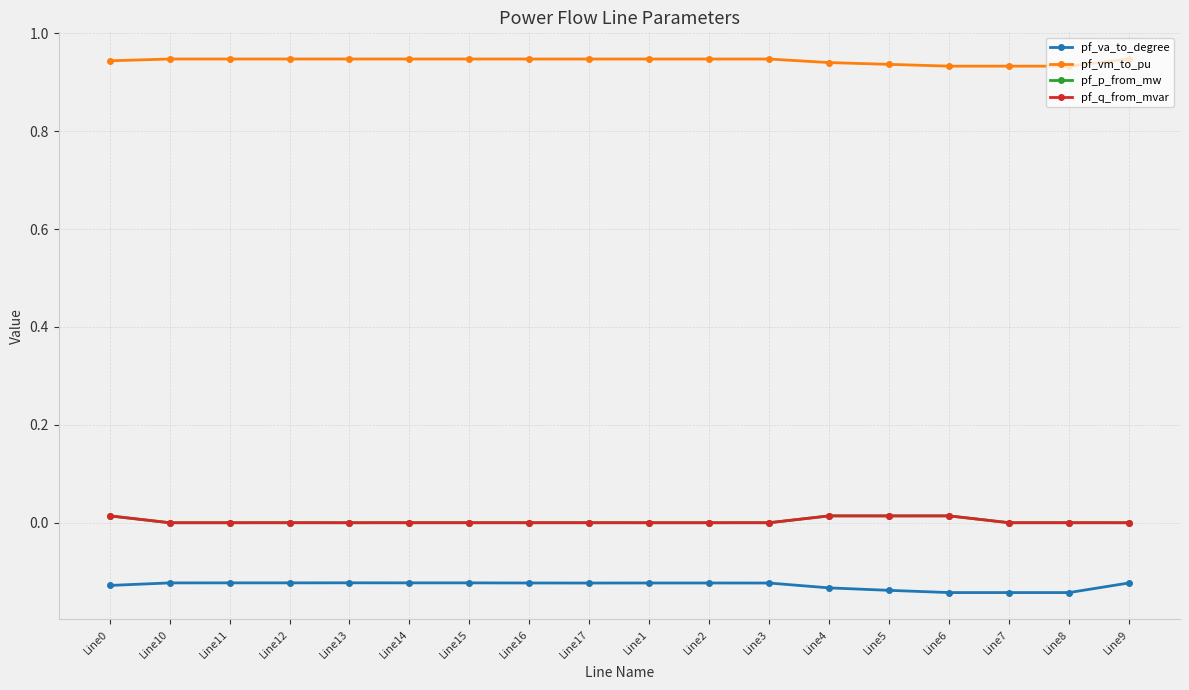

What is the difference between the highest and lowest values at Line1?

1.1